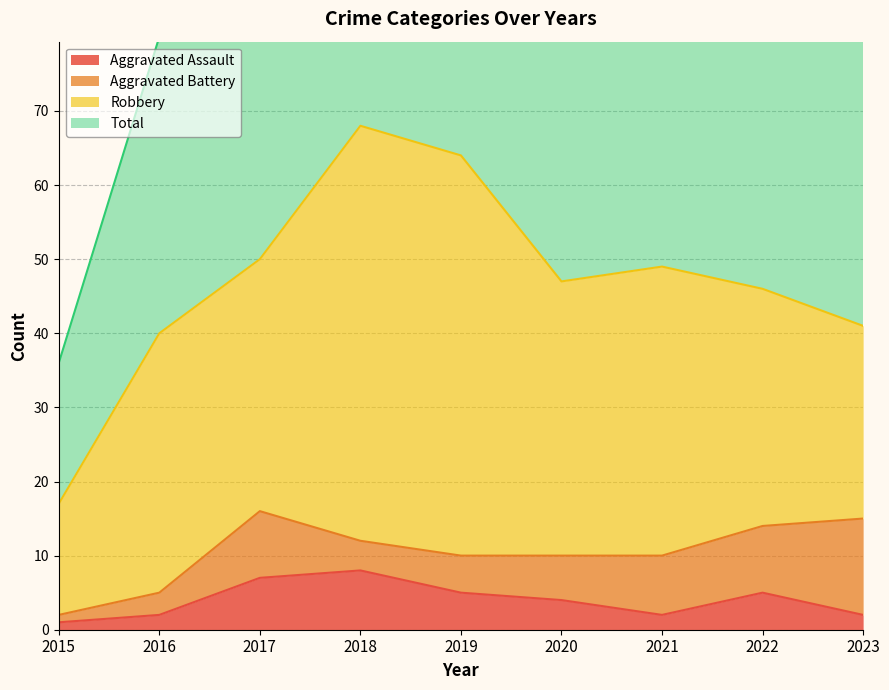

In Total, how many points are lower than both neighbors (excluding endpoints)?

1